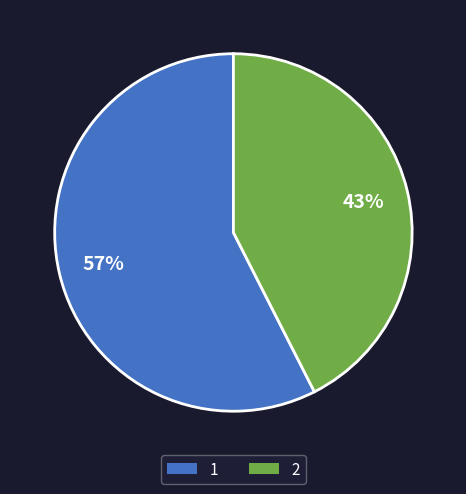

How many segments does this pie chart have?

2